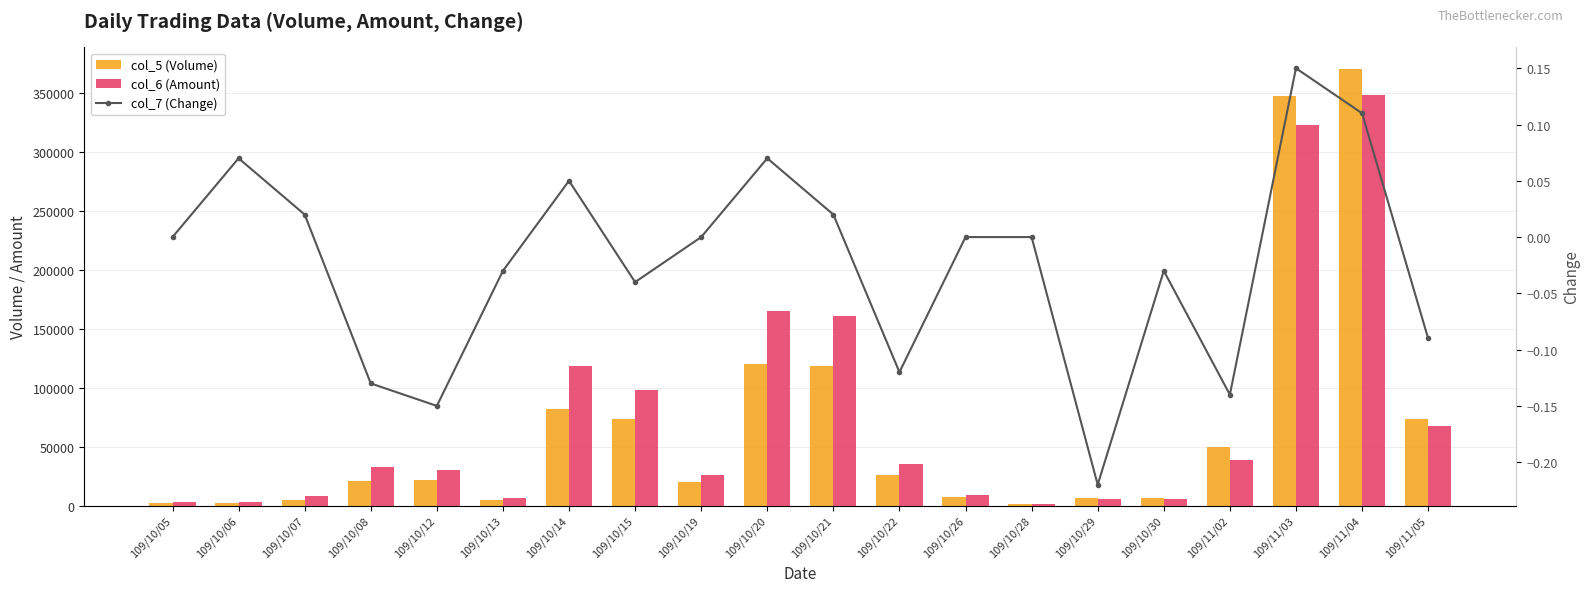

What value does the col_5 (Volume) series have at 109/10/19?

20000.0